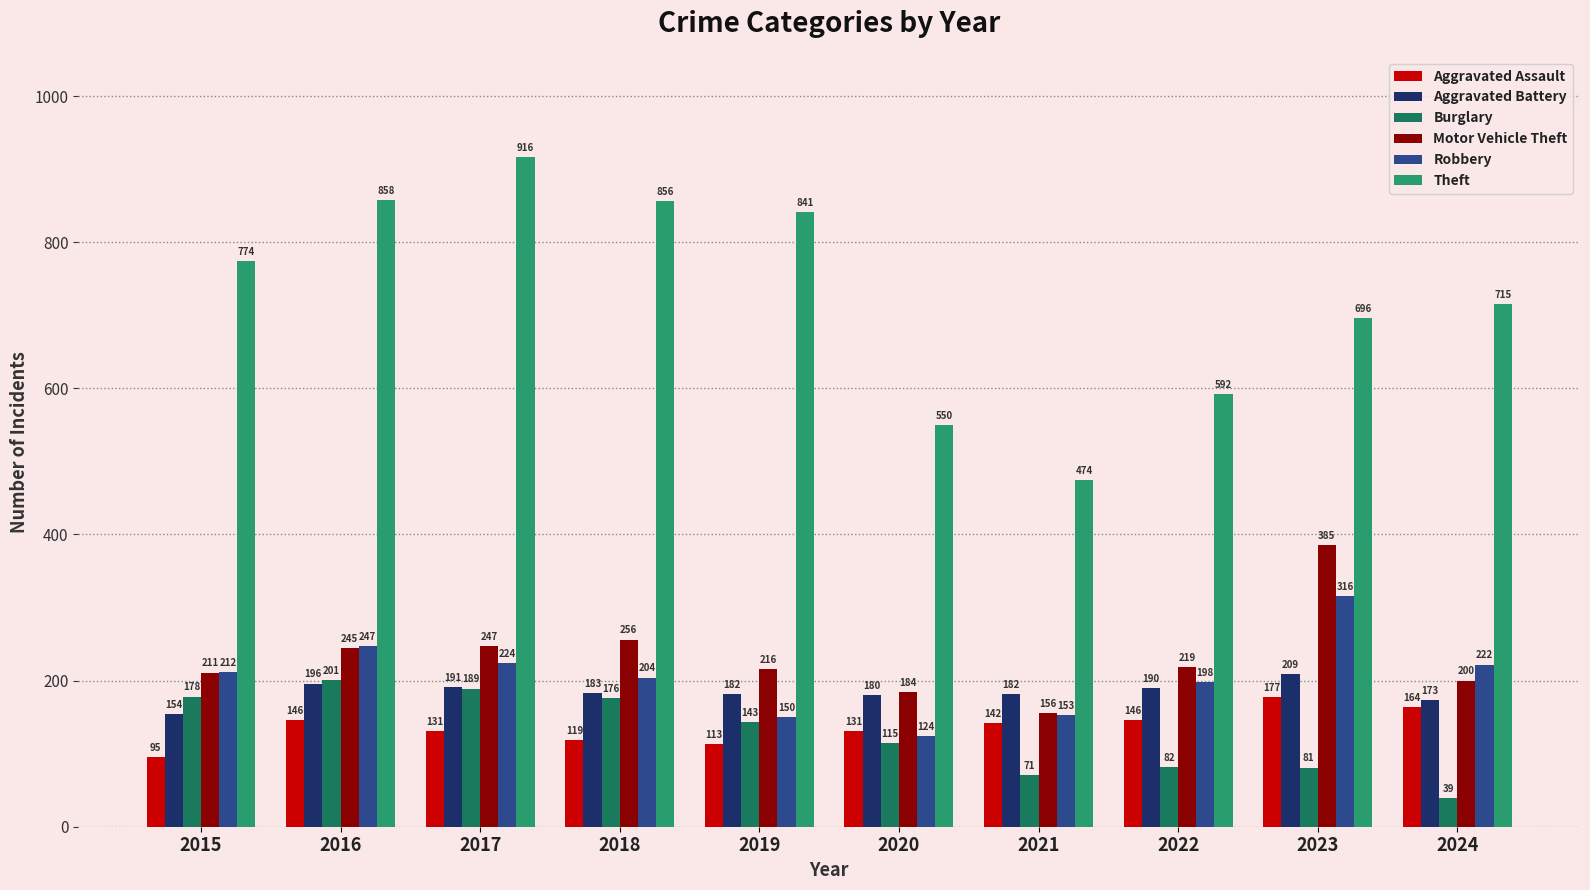

Reading left to right, list all the values displayed in this chart.

Aggravated Assault: 2015=95	2016=146	2017=131	2018=119	2019=113	2020=131	2021=142	2022=146	2023=177	2024=164
Aggravated Battery: 2015=154	2016=196	2017=191	2018=183	2019=182	2020=180	2021=182	2022=190	2023=209	2024=173
Burglary: 2015=178	2016=201	2017=189	2018=176	2019=143	2020=115	2021=71	2022=82	2023=81	2024=39
Motor Vehicle Theft: 2015=211	2016=245	2017=247	2018=256	2019=216	2020=184	2021=156	2022=219	2023=385	2024=200
Robbery: 2015=212	2016=247	2017=224	2018=204	2019=150	2020=124	2021=153	2022=198	2023=316	2024=222
Theft: 2015=774	2016=858	2017=916	2018=856	2019=841	2020=550	2021=474	2022=592	2023=696	2024=715